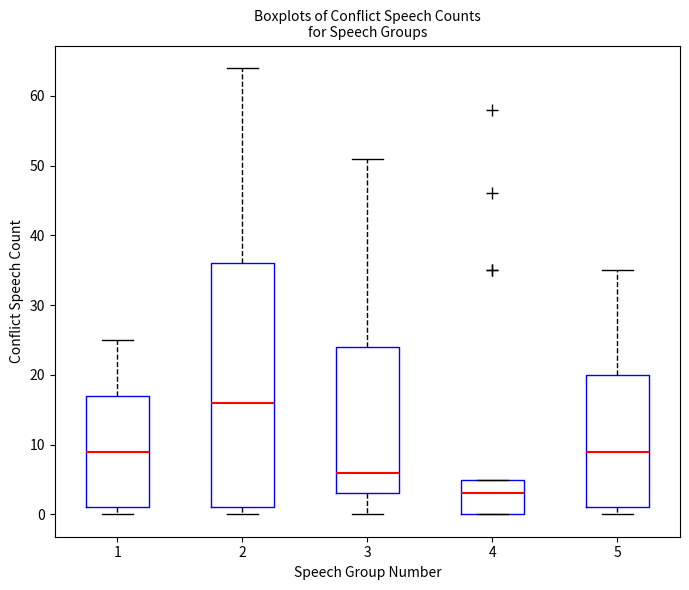

Which box is the tallest, from its lower edge to its upper edge?

2